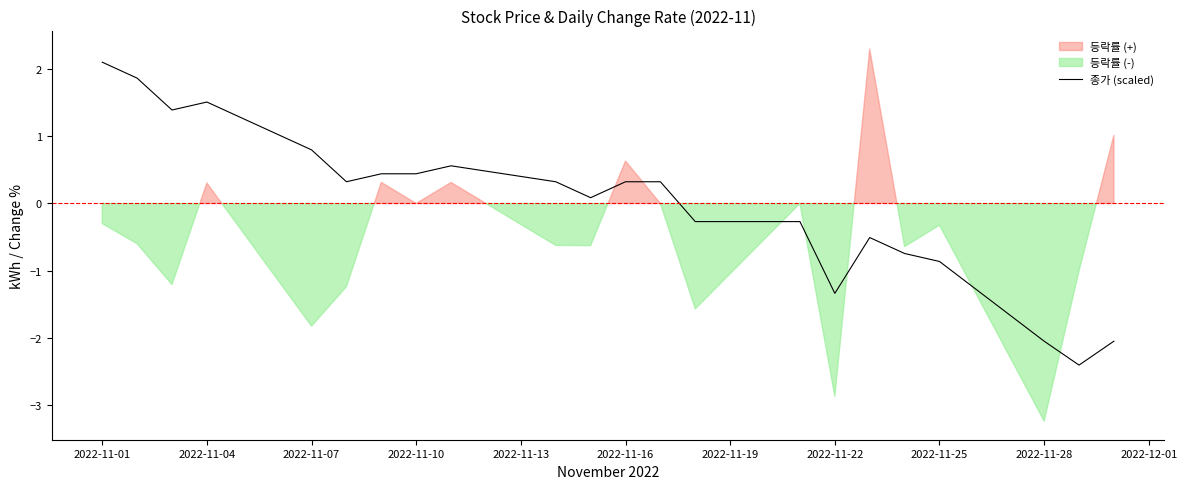

True or false: 종가 (scaled) has a value of 3.2 at 2022-11-01.

False